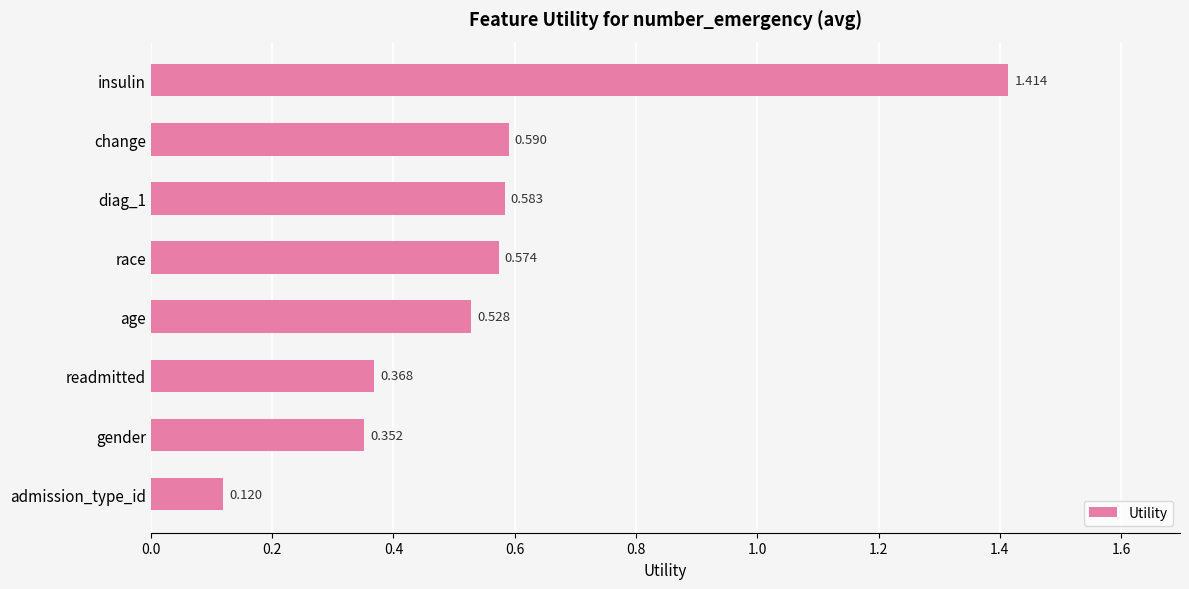

What is the label of the 1st bar from the top?

insulin